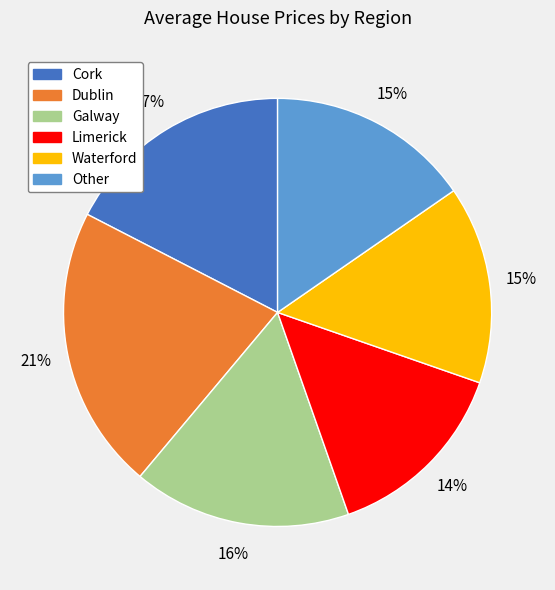

Is there a majority slice in this chart?

No